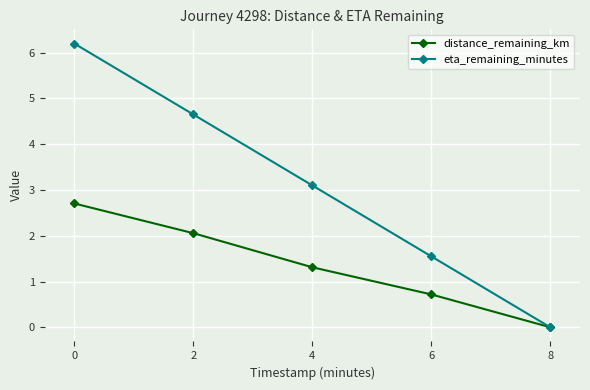

Reading right to left, list all the values displayed in this chart.

distance_remaining_km: 0.0	0.7	1.3	2.1	2.7
eta_remaining_minutes: 0.0	1.6	3.1	4.7	6.2